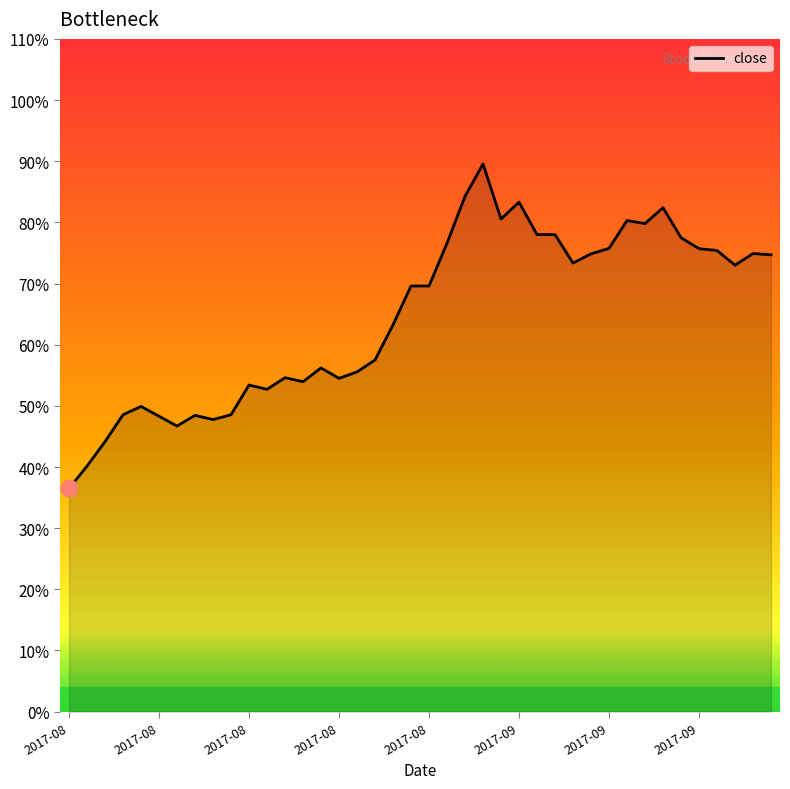

Does the chart display data point markers on the line(s)?

No